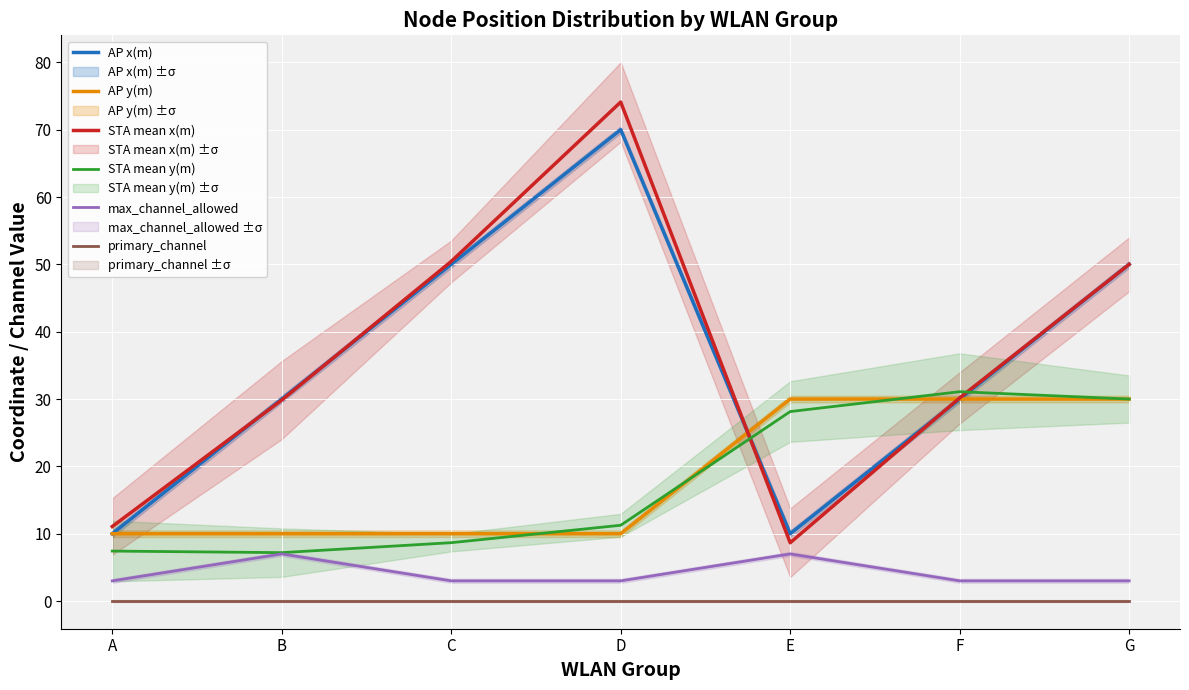

How many values in the STA mean y(m) series exceed 11?

4